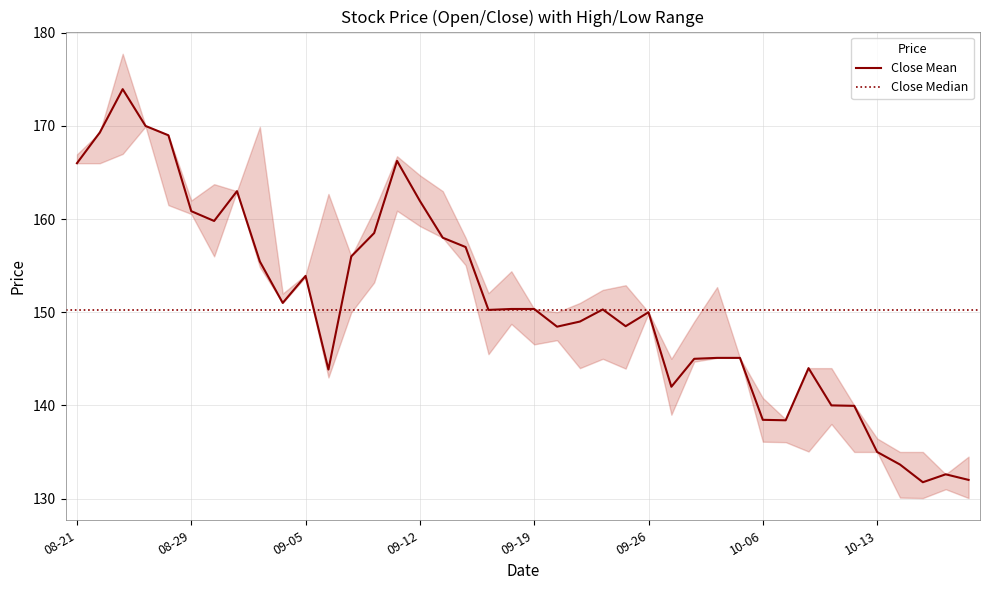

True or false: High and Close cross at least once.

False